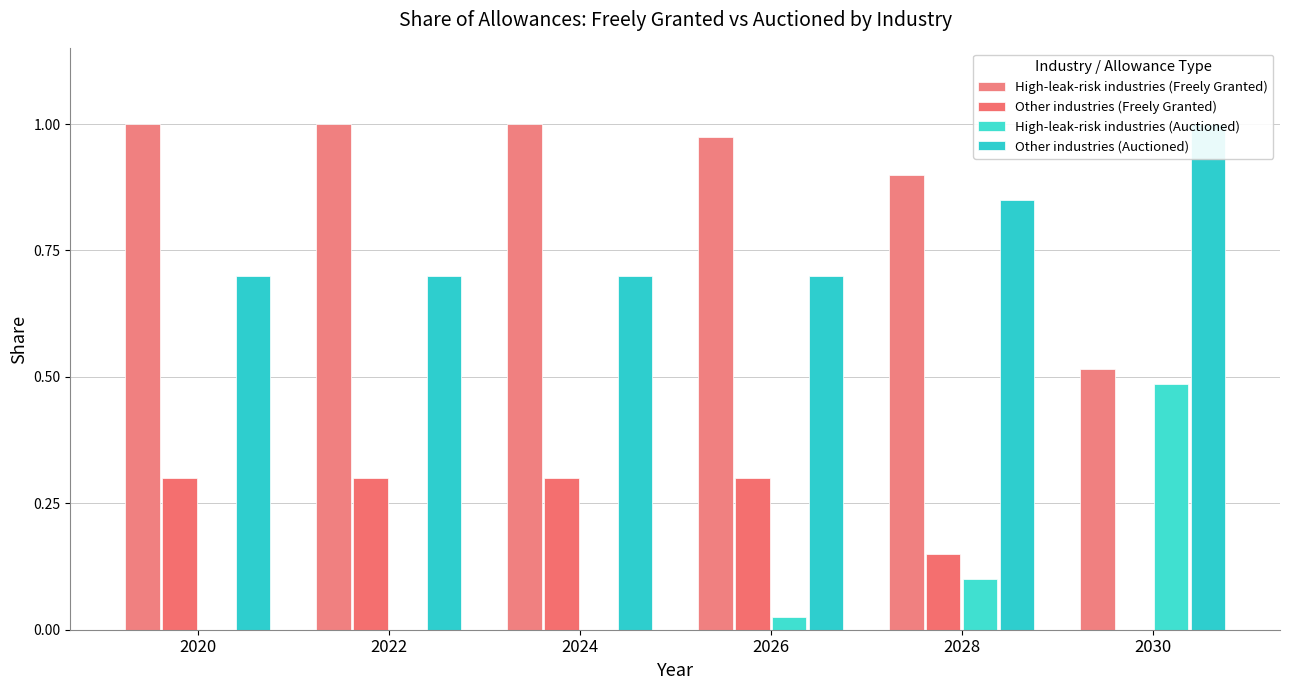

Which category has the highest value in the High-leak-risk industries (Auctioned) series?

2030